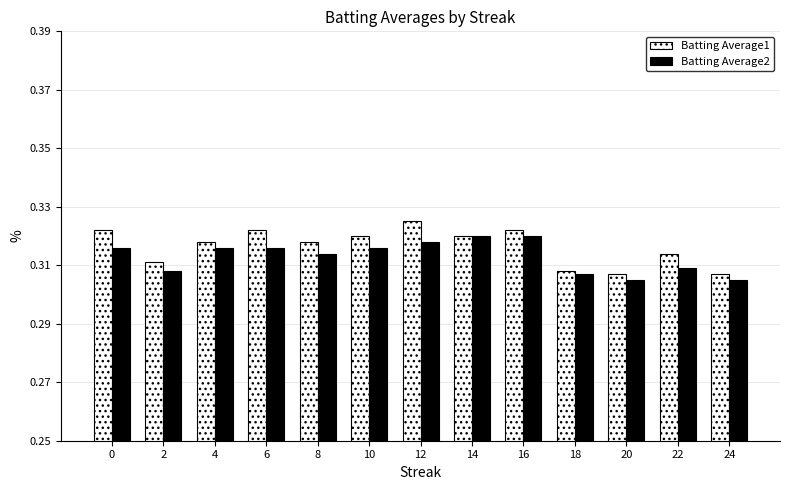

At which category does the chart reach its peak across all series?

12